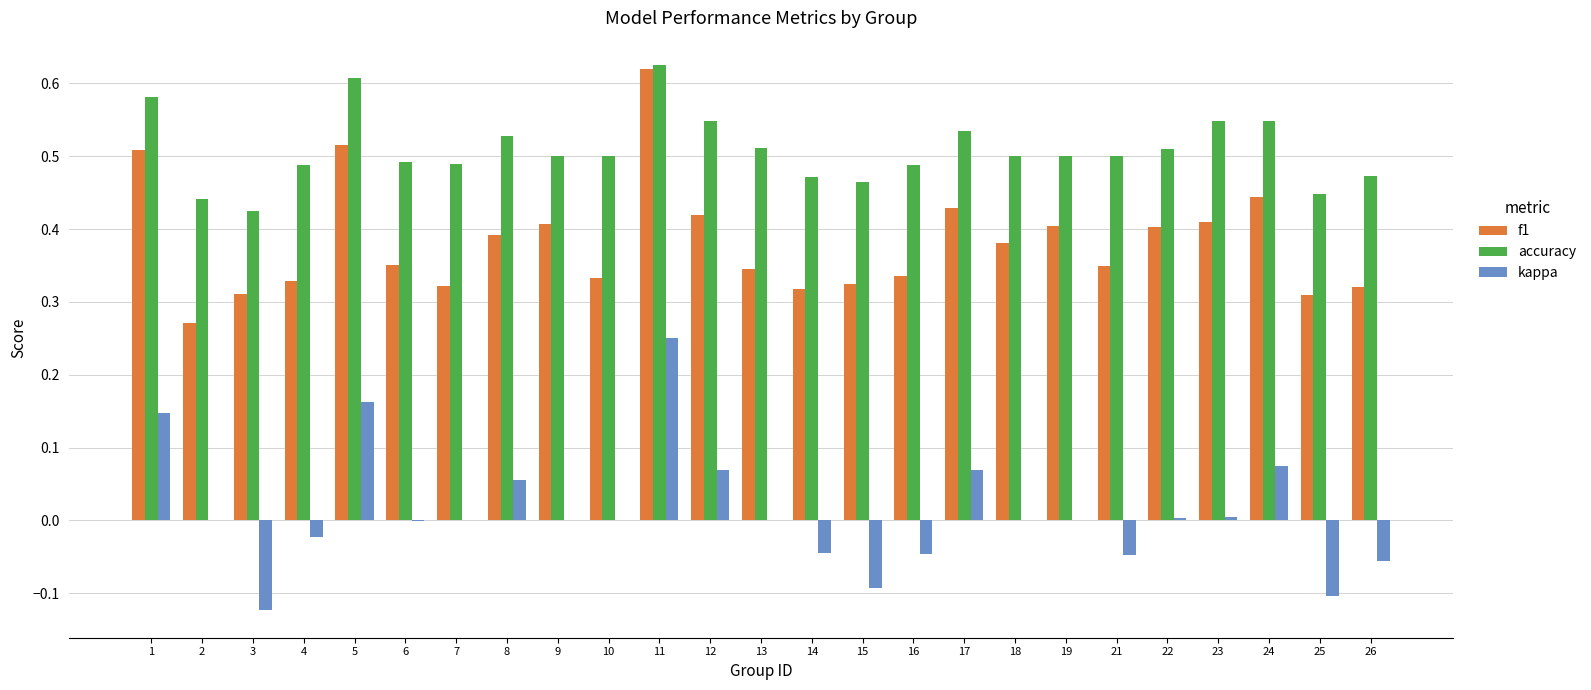

The f1 series shows 0.5 at 21. True or false?

False